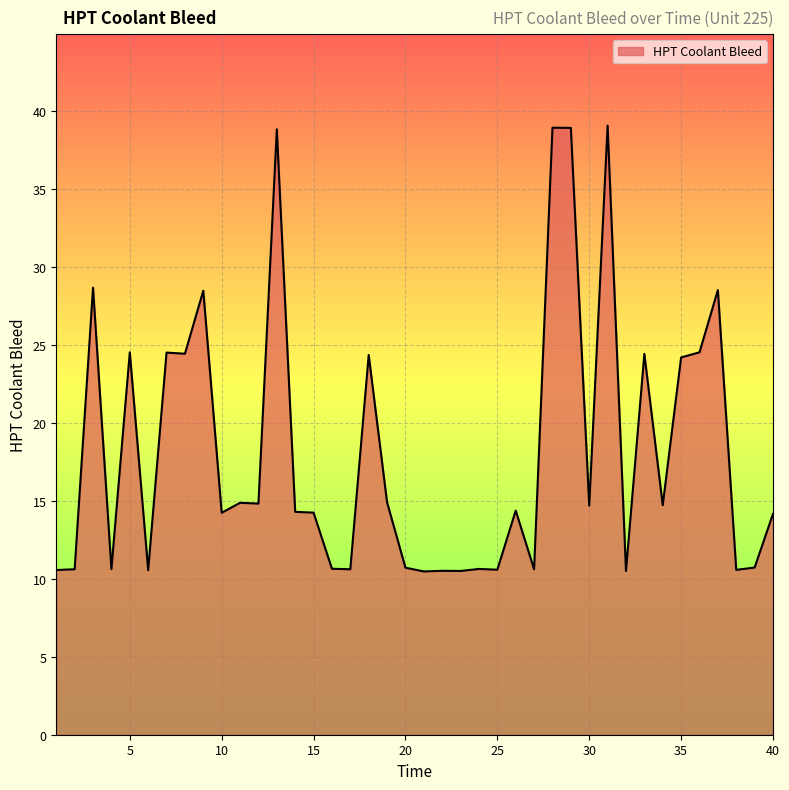

What is the difference between the maximum and minimum values?

28.6